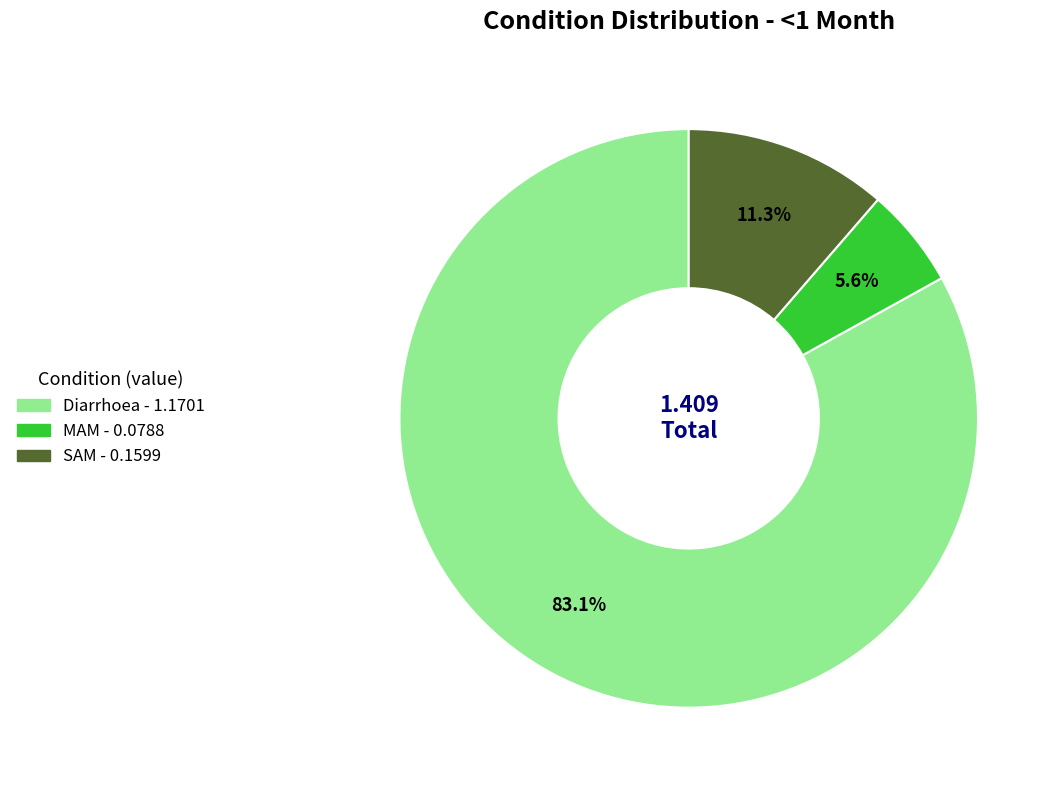

Combined, do MAM and SAM account for over 50%?

No